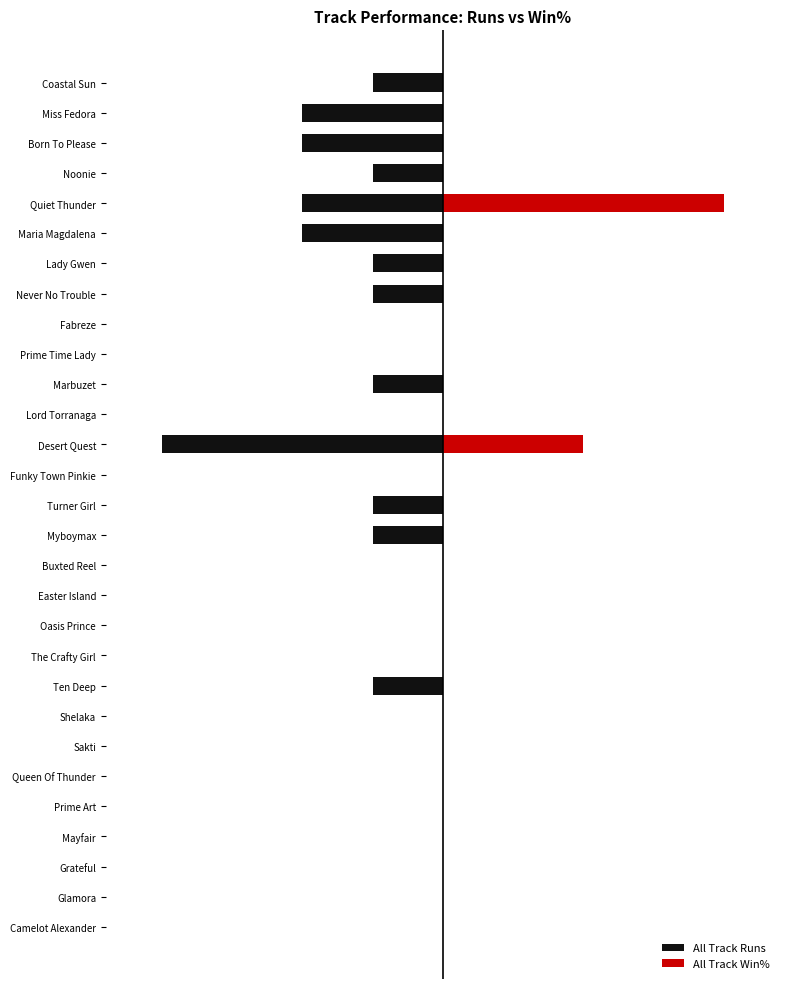

What are all the series names shown in the legend?

All Track Runs, All Track Win%